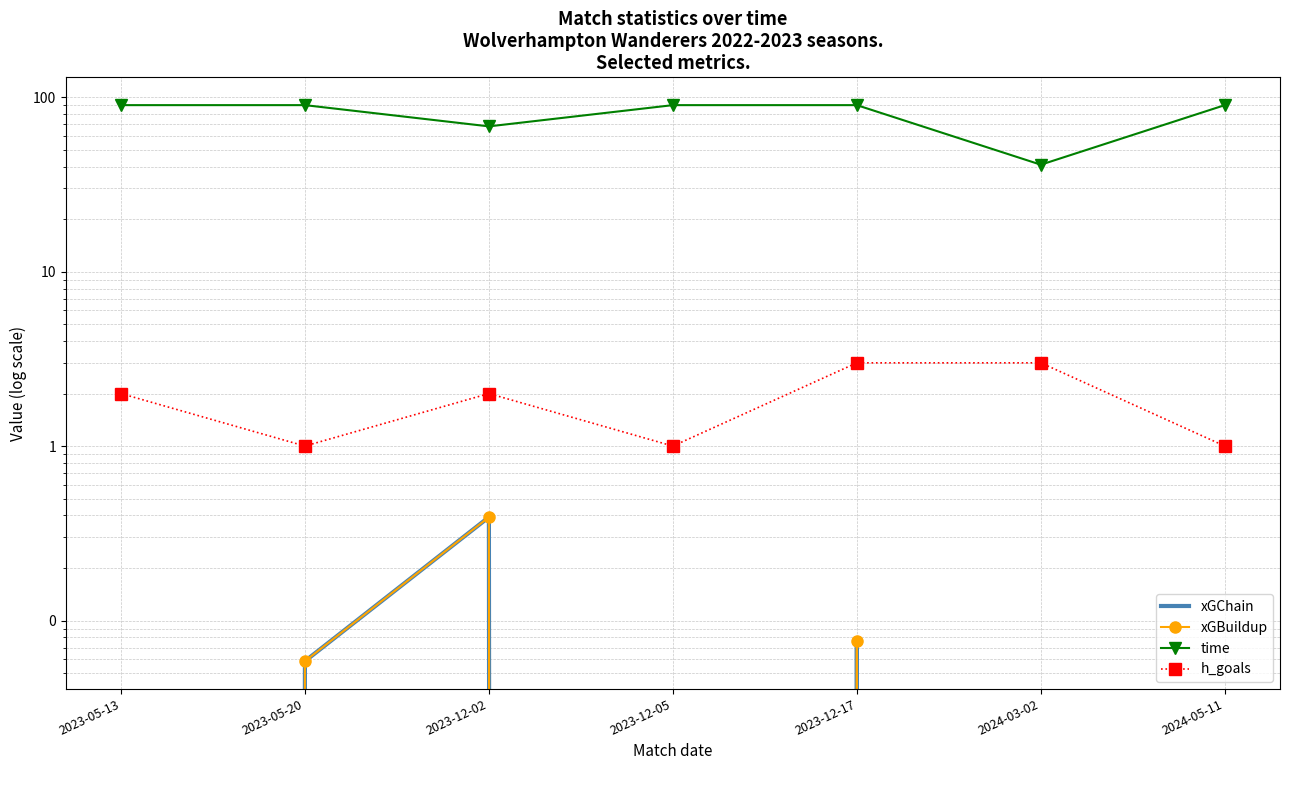

At how many categories does at least one series exceed 10?

7